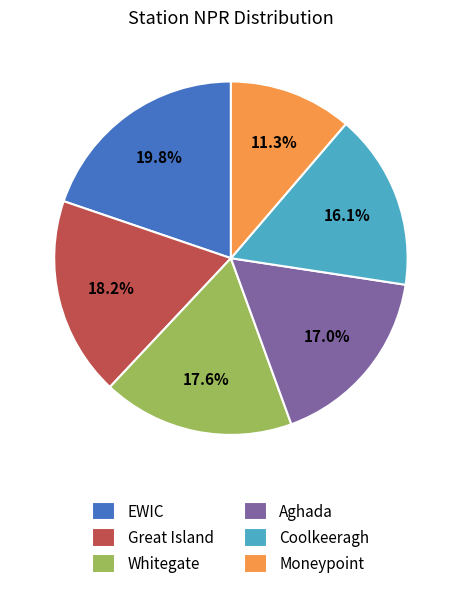

How many segments does this pie chart have?

6